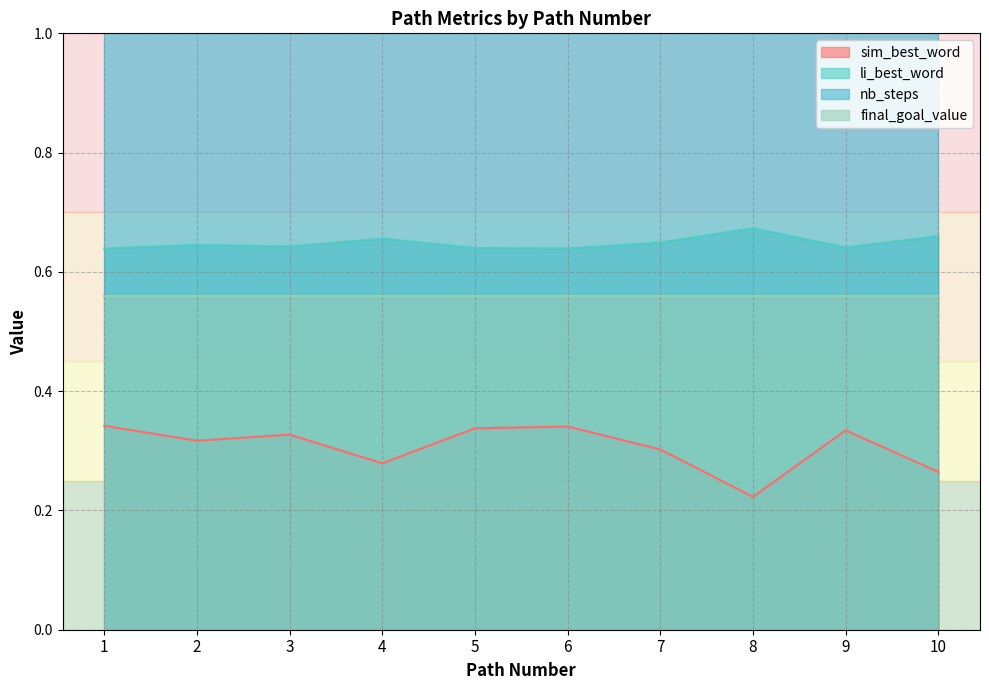

What is the difference between the maximum and minimum values in the sim_best_word series?

0.1